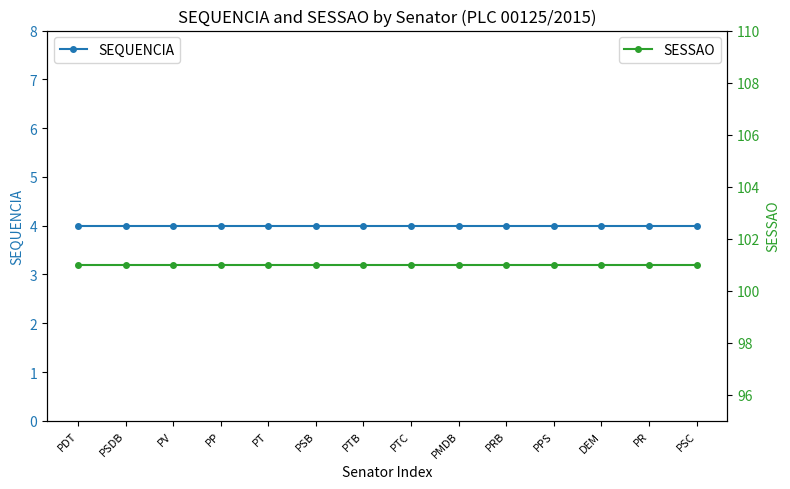

Is it true that SEQUENCIA equals 1 at PDT?

False